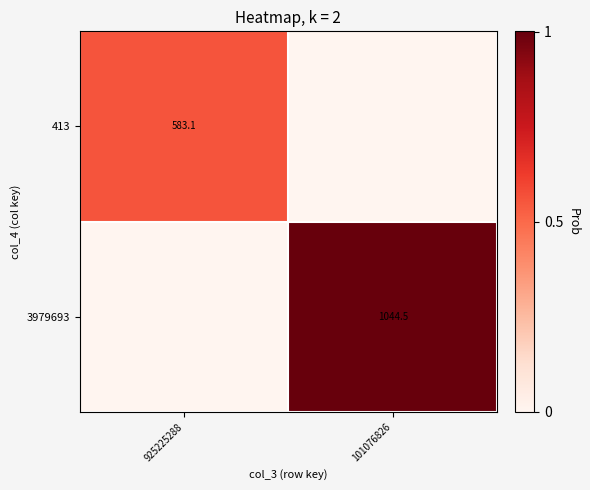

True or false: 413 has a value of 583.1 at 925225288.

True